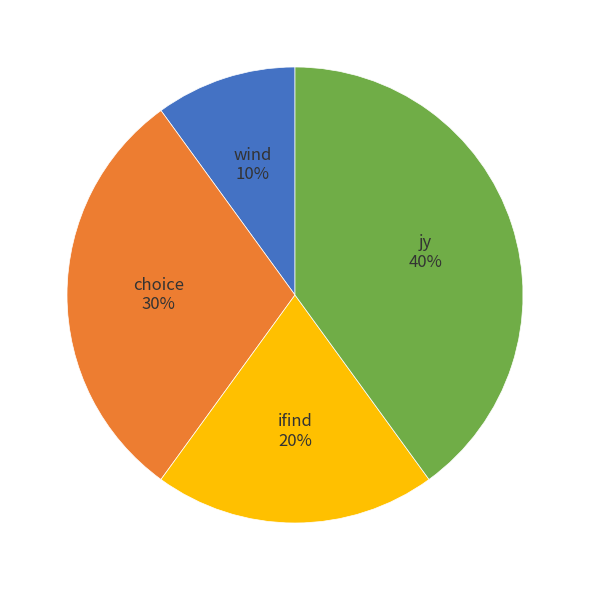

Combined, do jy and ifind account for over 50%?

Yes